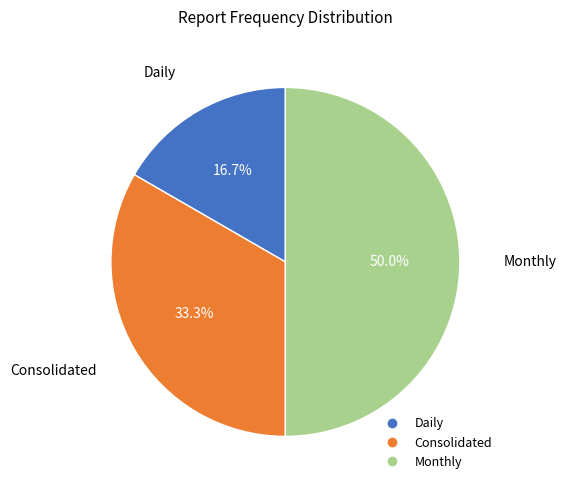

How many segments does this pie chart have?

3